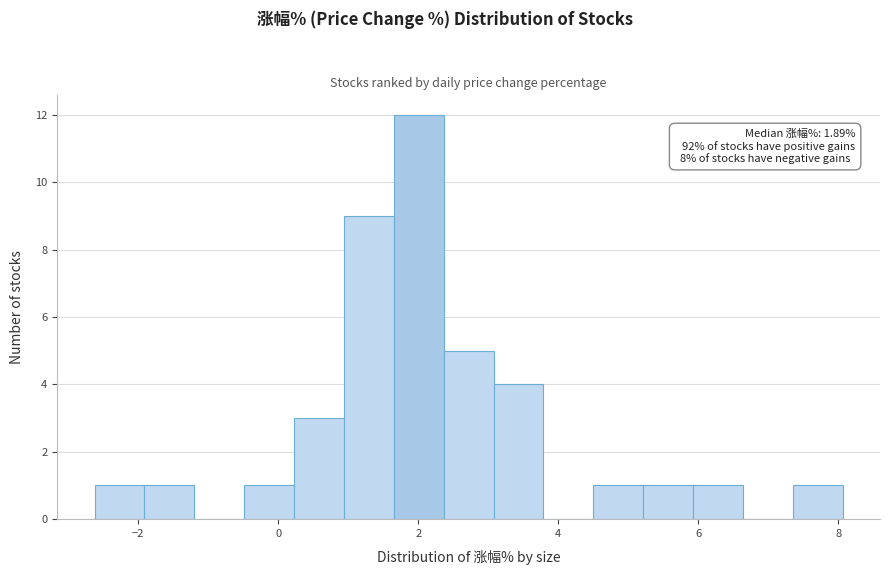

Read against the x-axis, roughly where is the centre of the tallest bar?

2.0